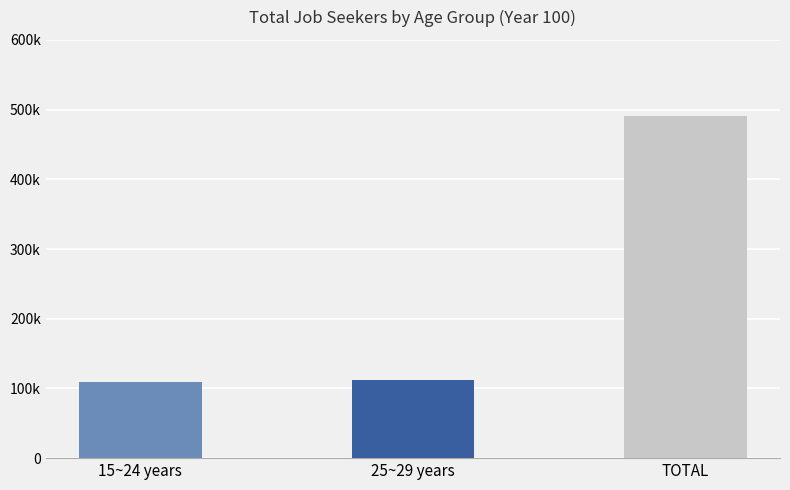

Count the number of data series in this chart.

1